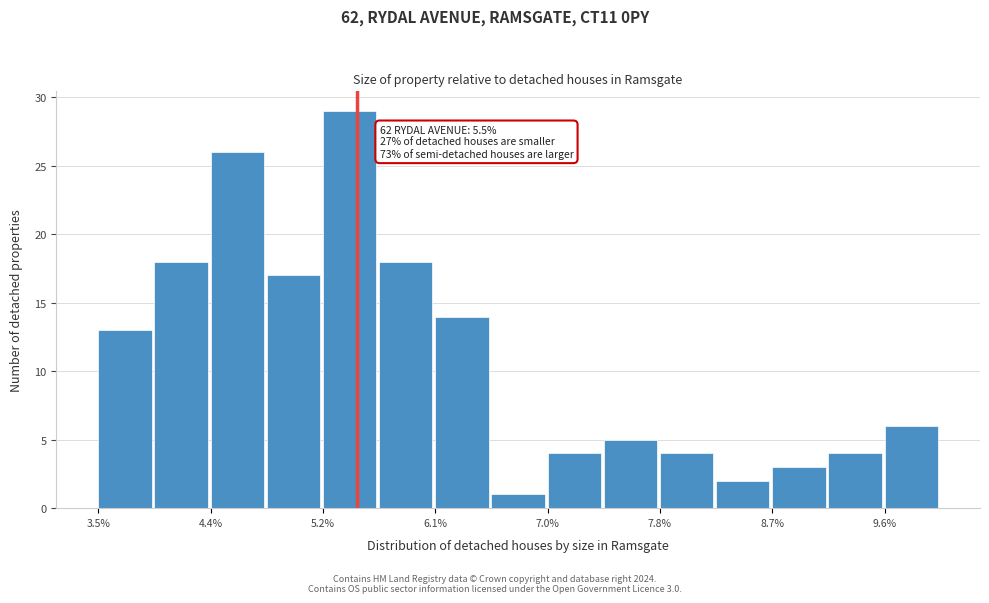

Over which range of the x-axis is the bar tallest?

5.2 to 5.7